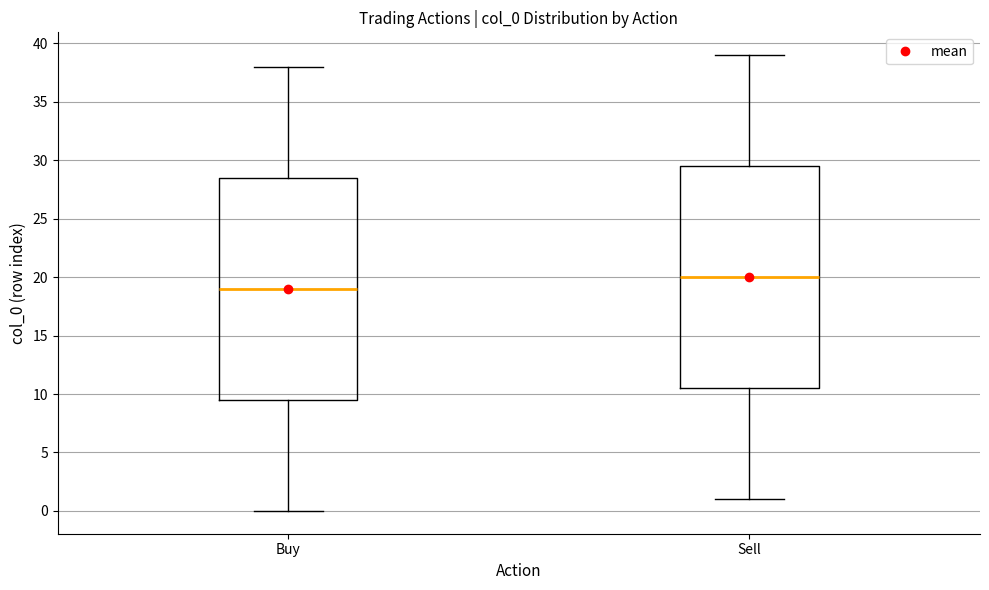

Reading left to right, transcribe this box plot: for each box, give where its median line is, the range the box spans, and where its two whiskers end, as read against the y-axis. The values are not printed on the chart, so give them approximately, as read against the axis.

Buy: median 19.0, box 9.5 to 28.5, whiskers 0.0 to 38.0
Sell: median 20.0, box 10.5 to 29.5, whiskers 1.0 to 39.0